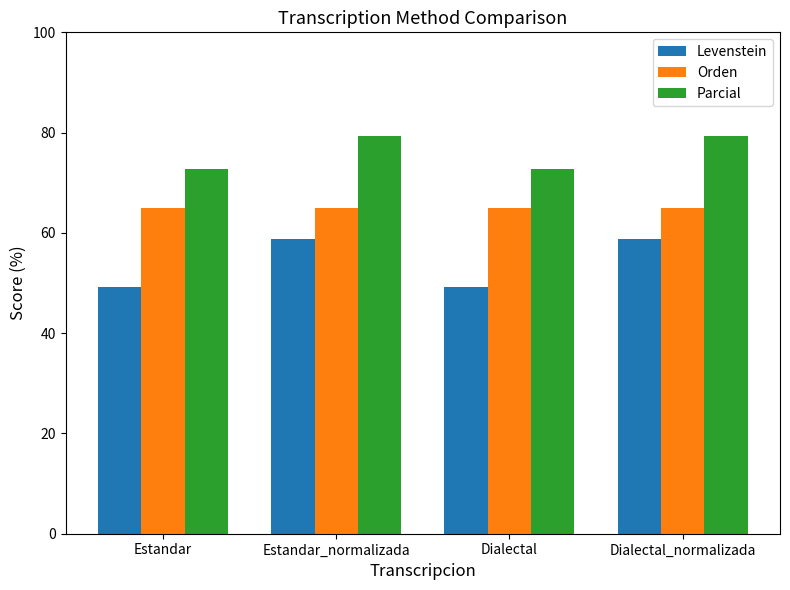

Count the number of data series in this chart.

3